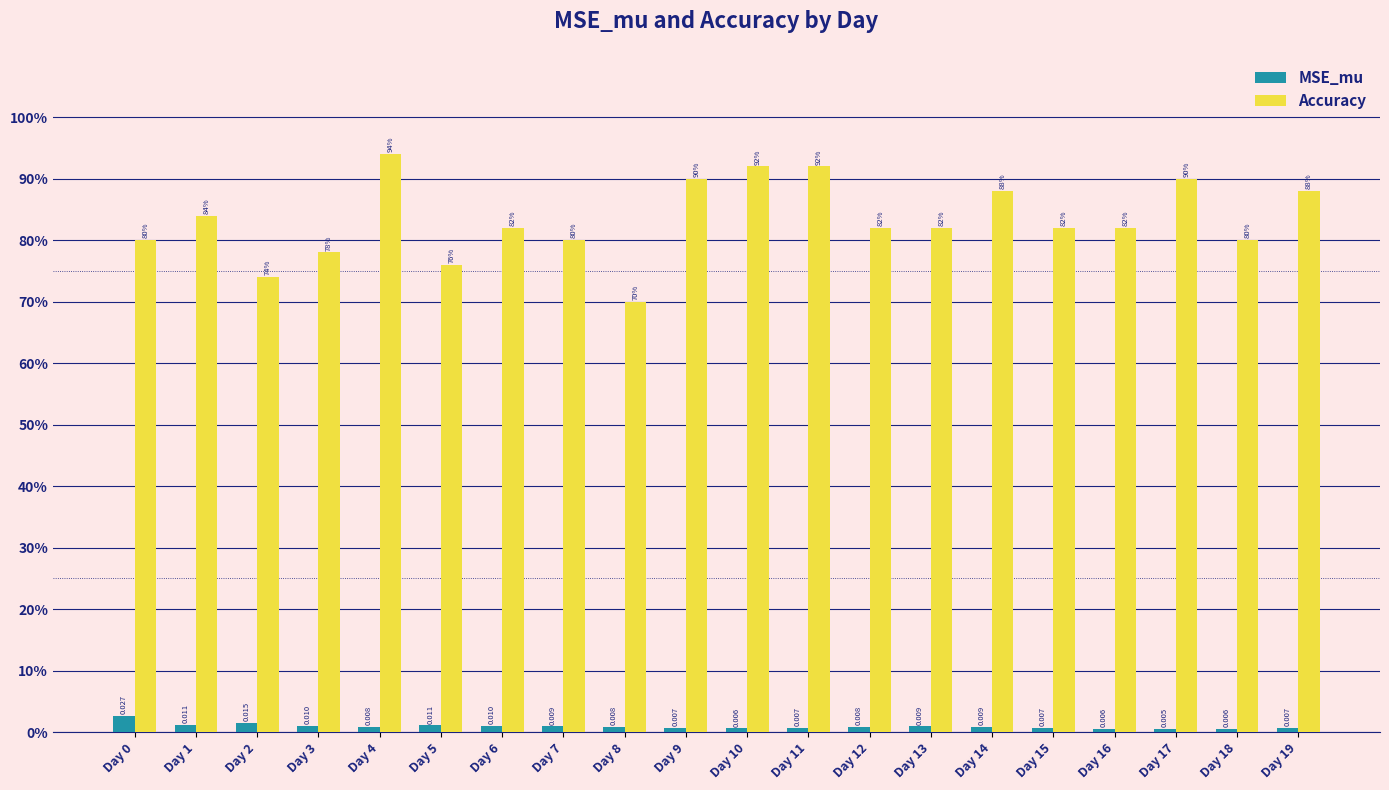

At how many categories does at least one series exceed 0?

20